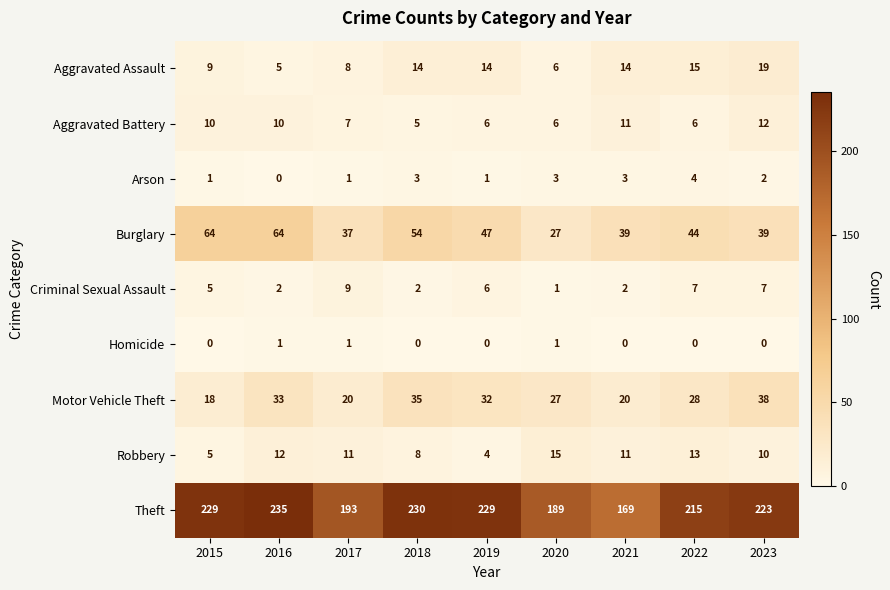

How many data points does each series have?

9